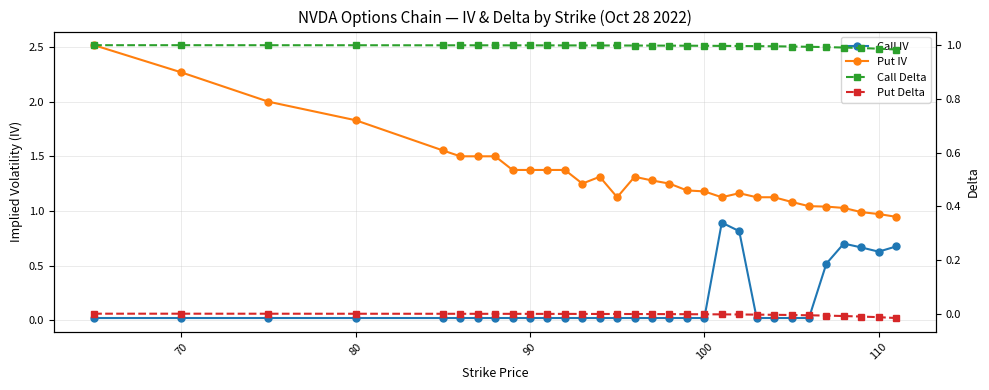

Reading right to left, transcribe all the data shown in this chart.

Call IV: 0.7	0.6	0.7	0.7	0.5	0.0	0.0	0.0	0.0	0.8	0.9	0.0	0.0	0.0	0.0	0.0	0.0	0.0	0.0	0.0	0.0	0.0	0.0	0.0	0.0	0.0	0.0	0.0	0.0	0.0	0.0
Put IV: 0.9	1.0	1.0	1.0	1.0	1.0	1.1	1.1	1.1	1.2	1.1	1.2	1.2	1.3	1.3	1.3	1.1	1.3	1.3	1.4	1.4	1.4	1.4	1.5	1.5	1.5	1.6	1.8	2.0	2.3	2.5
Call Delta: 1.0	1.0	1.0	1.0	1.0	1.0	1.0	1.0	1.0	1.0	1.0	1.0	1.0	1.0	1.0	1.0	1.0	1.0	1.0	1.0	1.0	1.0	1.0	1.0	1.0	1.0	1.0	1.0	1.0	1.0	1.0
Put Delta: -0.0	-0.0	-0.0	-0.0	-0.0	-0.0	-0.0	-0.0	-0.0	-0.0	-0.0	-0.0	-0.0	-0.0	-0.0	-0.0	-0.0	-0.0	-0.0	-0.0	-0.0	-0.0	-0.0	-0.0	-0.0	-0.0	-0.0	-0.0	-0.0	-0.0	-0.0